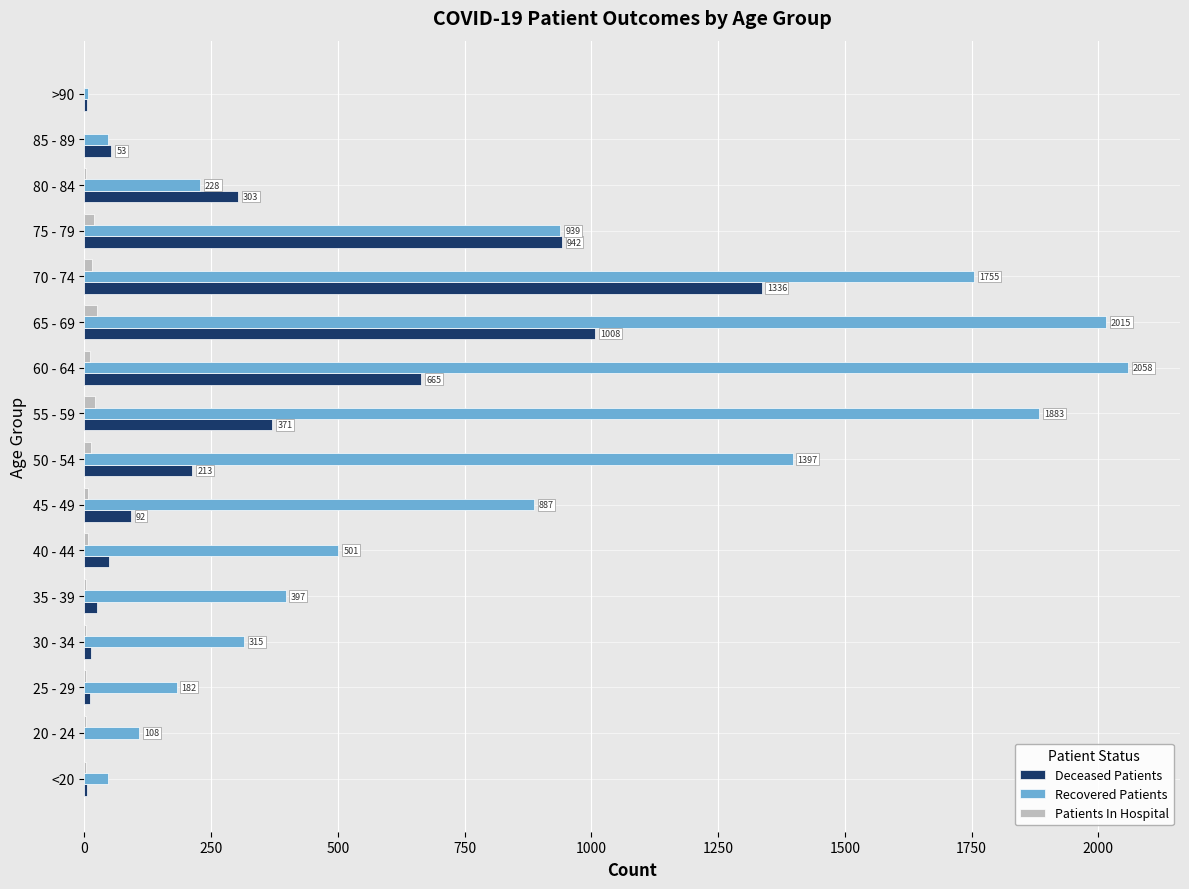

The Recovered Patients series shows 1883 at 55 - 59. True or false?

True